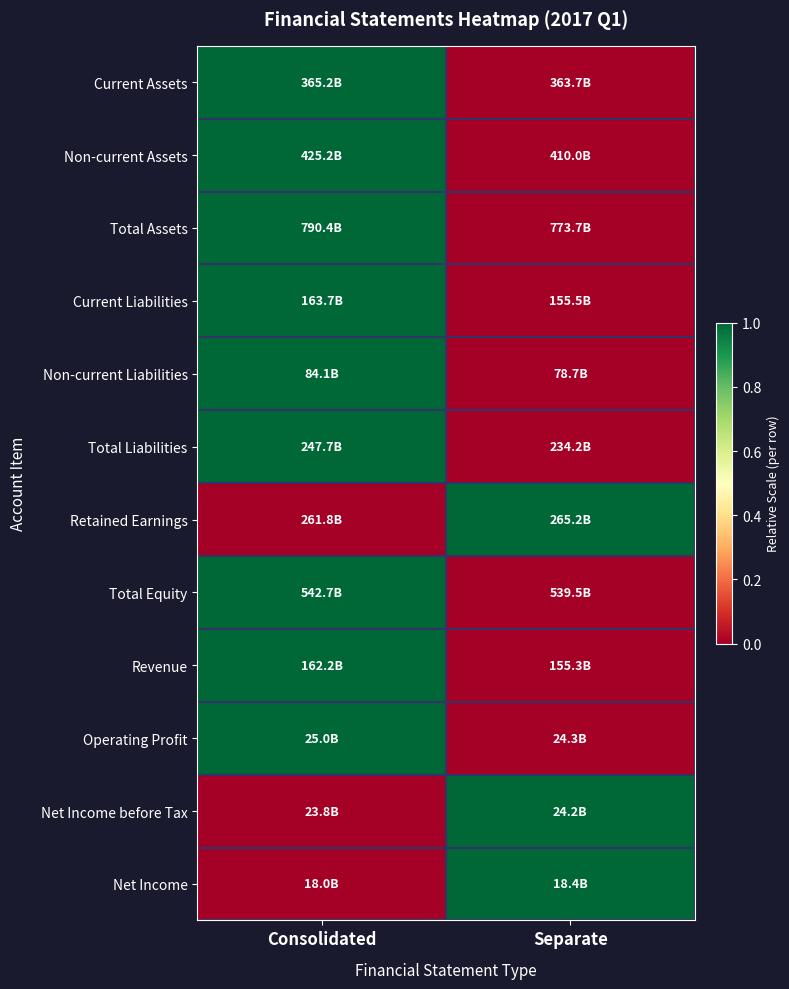

Reading left to right, what are all the values shown in this chart?

Current Assets: Consolidated=1	Separate=0
Non-current Assets: Consolidated=1	Separate=0
Total Assets: Consolidated=1	Separate=0
Current Liabilities: Consolidated=1	Separate=0
Non-current Liabilities: Consolidated=1	Separate=0
Total Liabilities: Consolidated=1	Separate=0
Retained Earnings: Consolidated=0	Separate=1
Total Equity: Consolidated=1	Separate=0
Revenue: Consolidated=1	Separate=0
Operating Profit: Consolidated=1	Separate=0
Net Income before Tax: Consolidated=0	Separate=1
Net Income: Consolidated=0	Separate=1